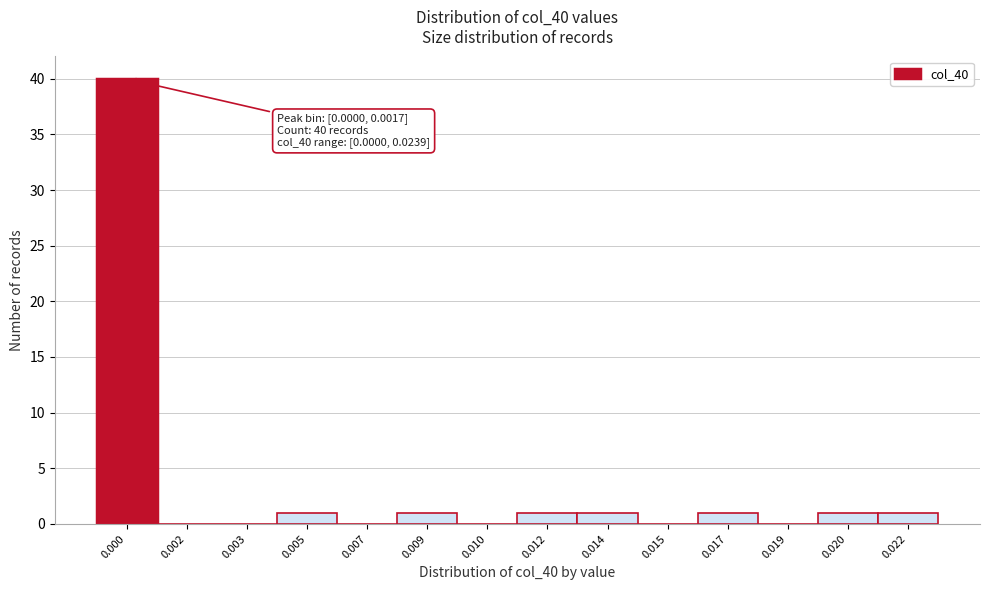

Reading right to left, extract all data points from this chart.

0.022=1	0.020=1	0.019=0	0.017=1	0.015=0	0.014=1	0.012=1	0.010=0	0.009=1	0.007=0	0.005=1	0.003=0	0.002=0	0.000=40